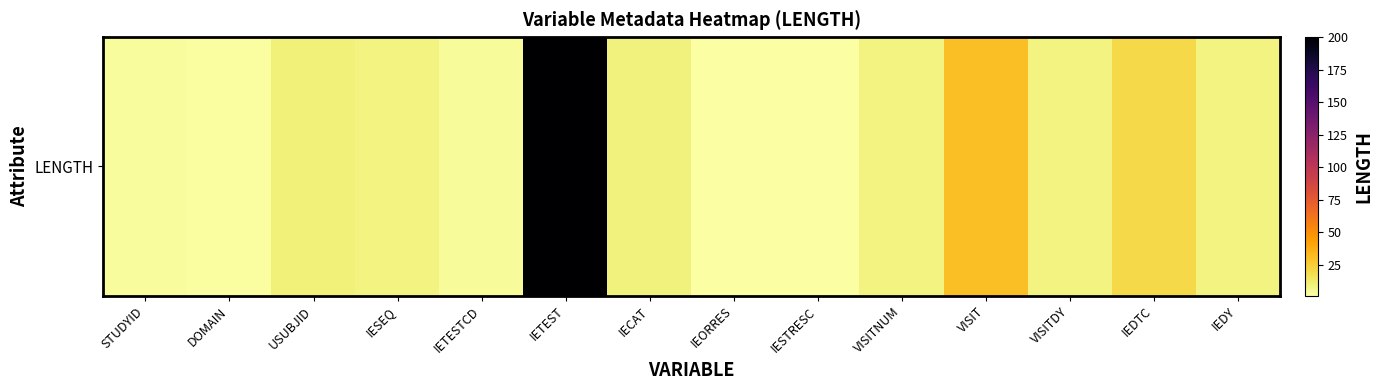

Reading left to right, transcribe all the data shown in this chart.

3	2	10	8	4	200	9	1	1	8	30	8	20	8